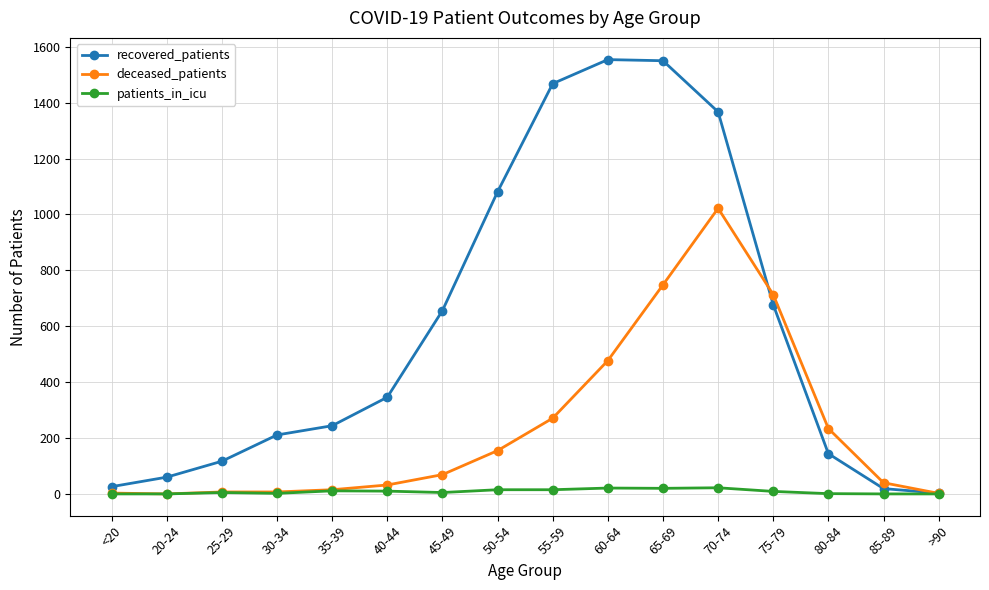

What position from the right is 65-69?

6